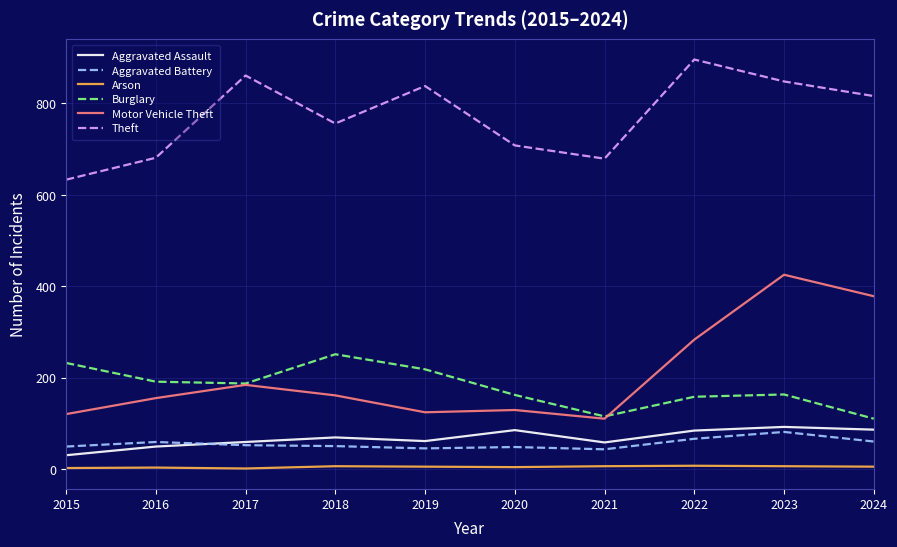

At which label does Aggravated Assault reach its minimum?

2015